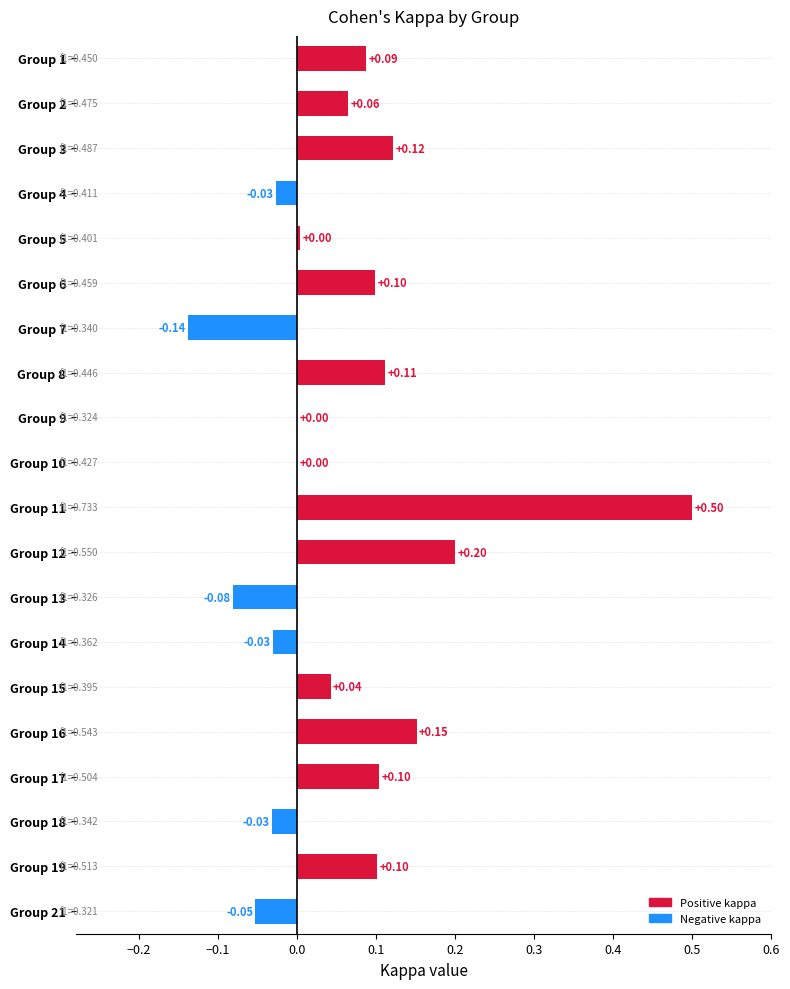

What is the sum of all values?

1.2